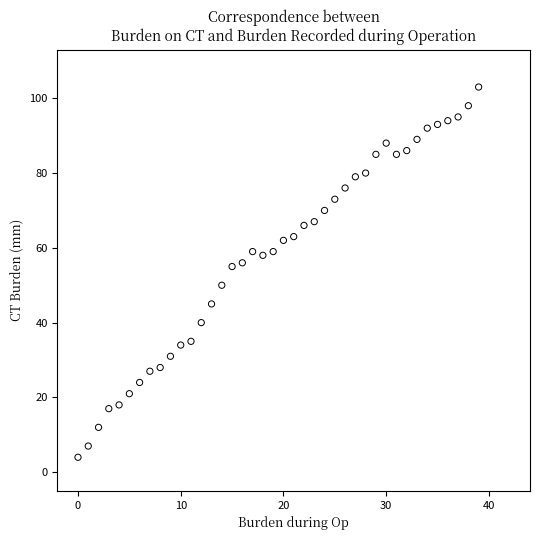

What is the range of Y values (max minus min)?

99